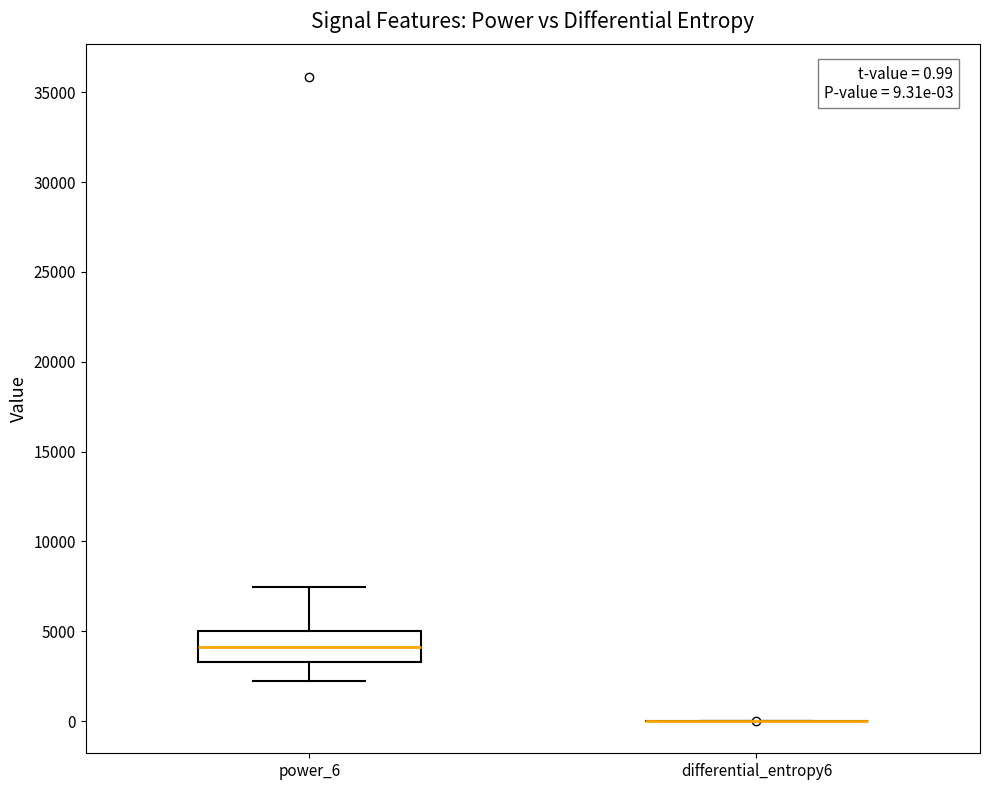

Comparing the boxes themselves (not the whiskers), which one is the tallest?

power_6